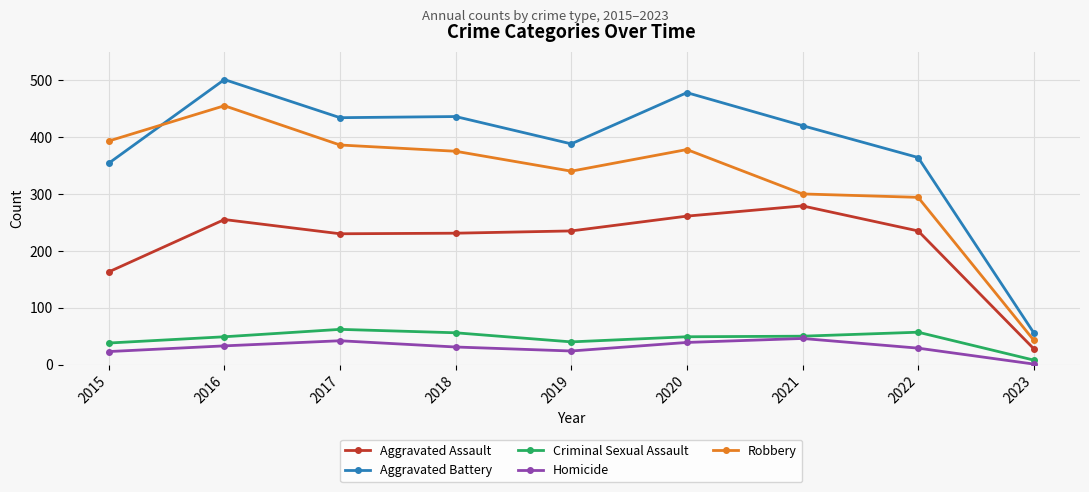

What is the total value across all series at 2017?

1154